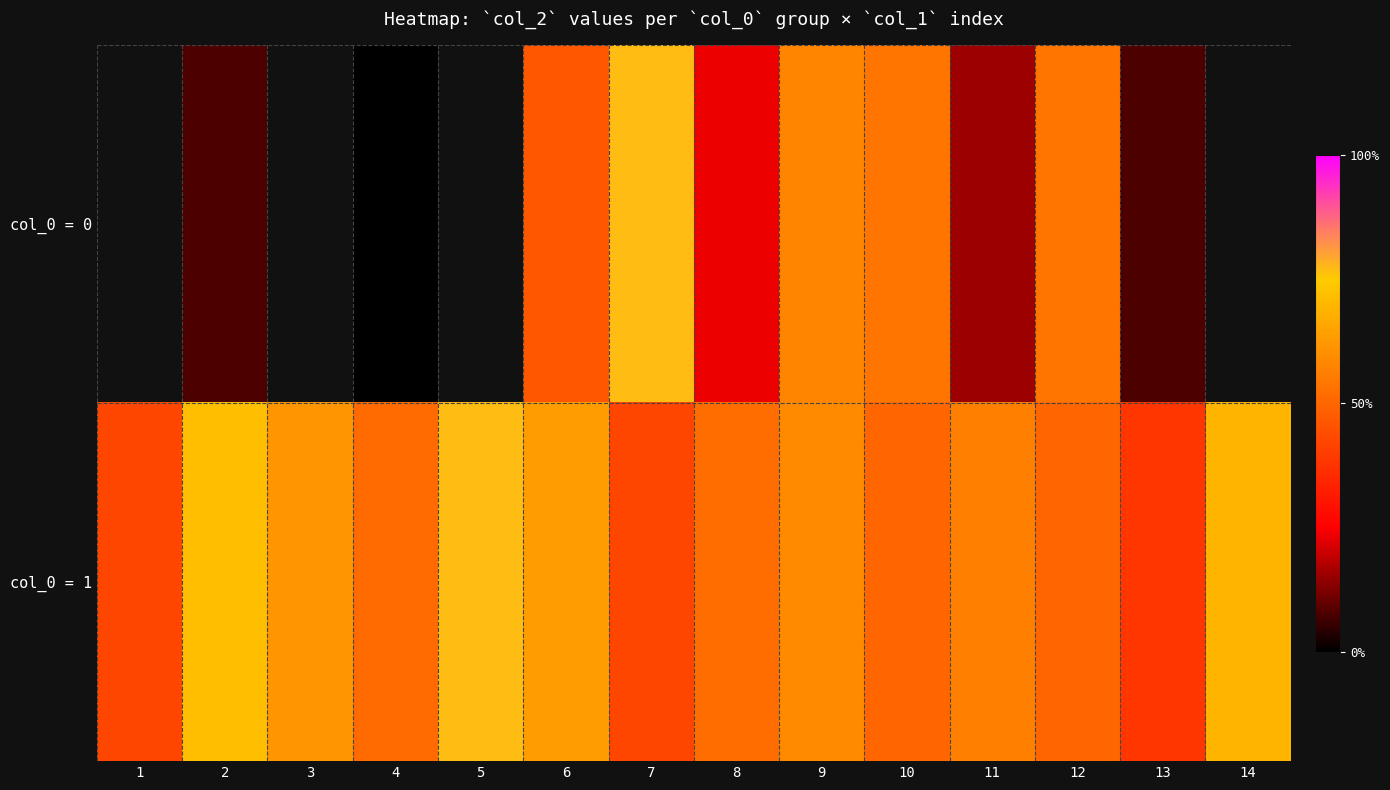

What value does the col_0 = 1 series have at 7?

6.5